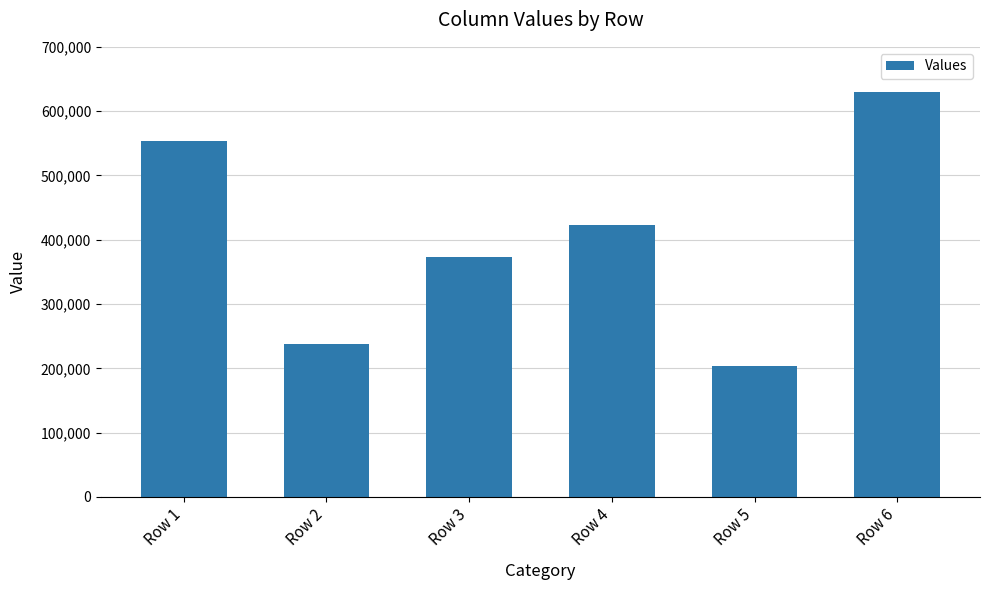

At which category does the chart reach its minimum across all series?

Row 5